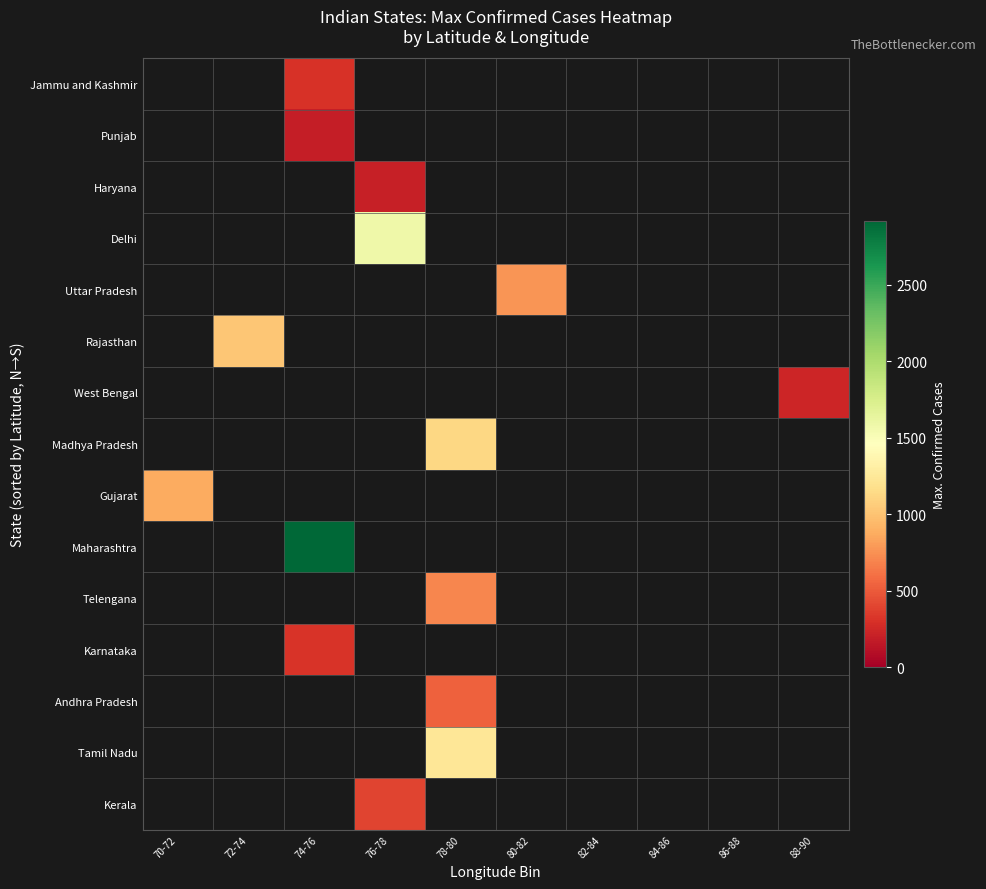

Is the value of Delhi at 88-90 greater than the value of Tamil Nadu at 84-86?

No